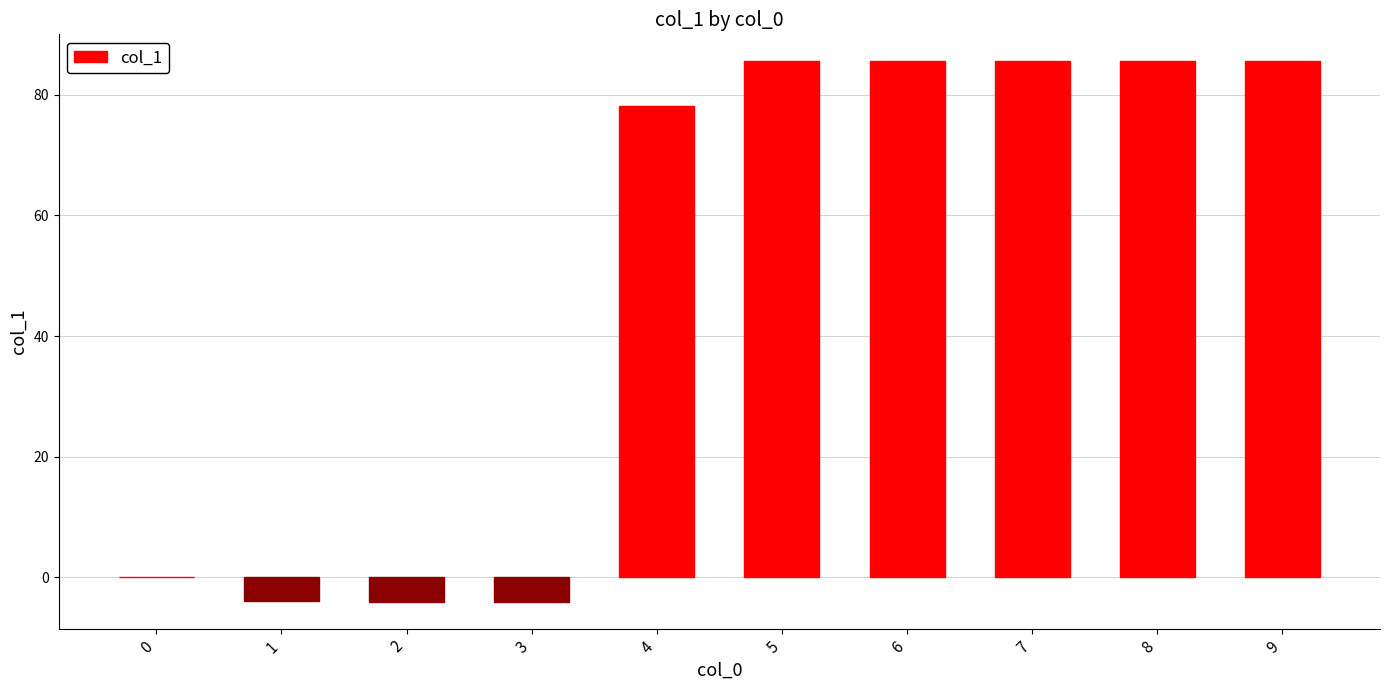

Where is the data nearest to the value 40?

4